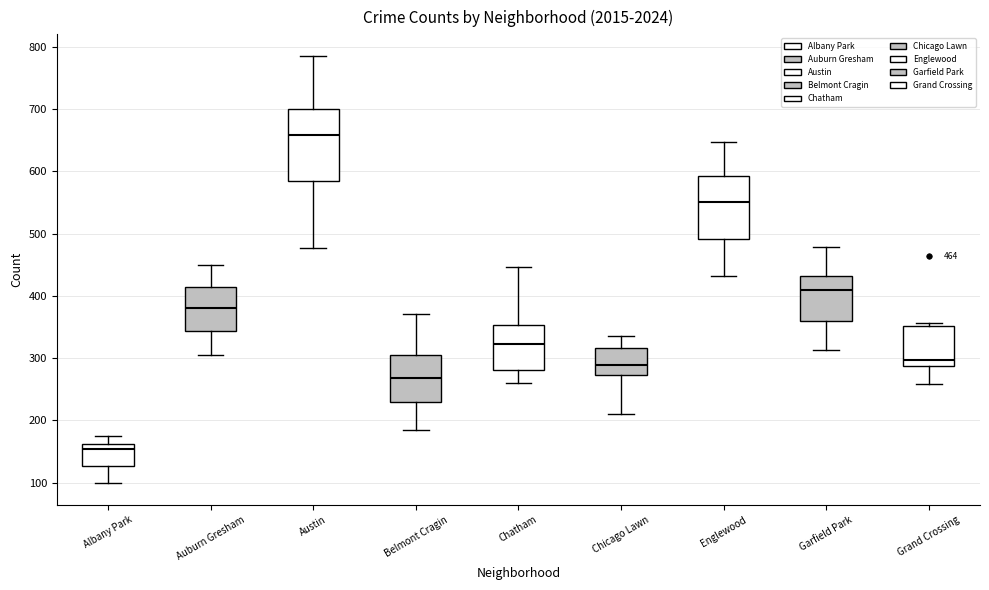

Comparing the boxes themselves (not the whiskers), which one is the tallest?

Austin